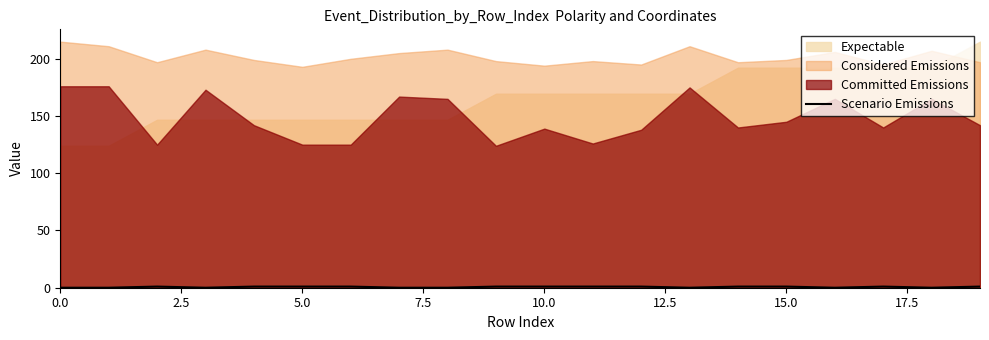

How many lines are shown in the chart?

1